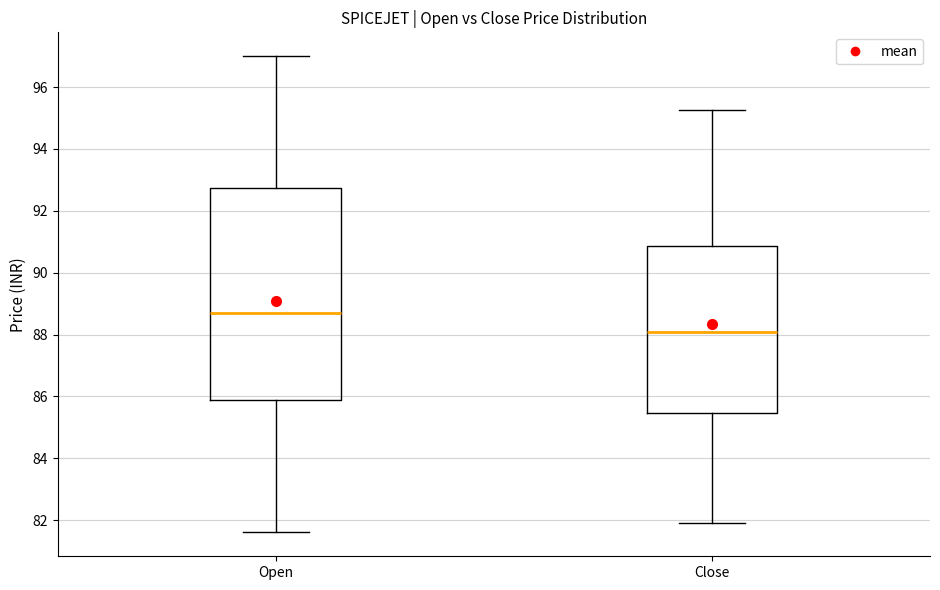

Reading left to right, read every box against the y-axis: the position of its median line, the range the box covers, and the ends of its whiskers. The values are not printed on the chart, so give them approximately, as read against the axis.

Open: median 88.8, box 85.8 to 92.8, whiskers 81.6 to 97.0
Close: median 88.0, box 85.4 to 90.8, whiskers 82.0 to 95.2